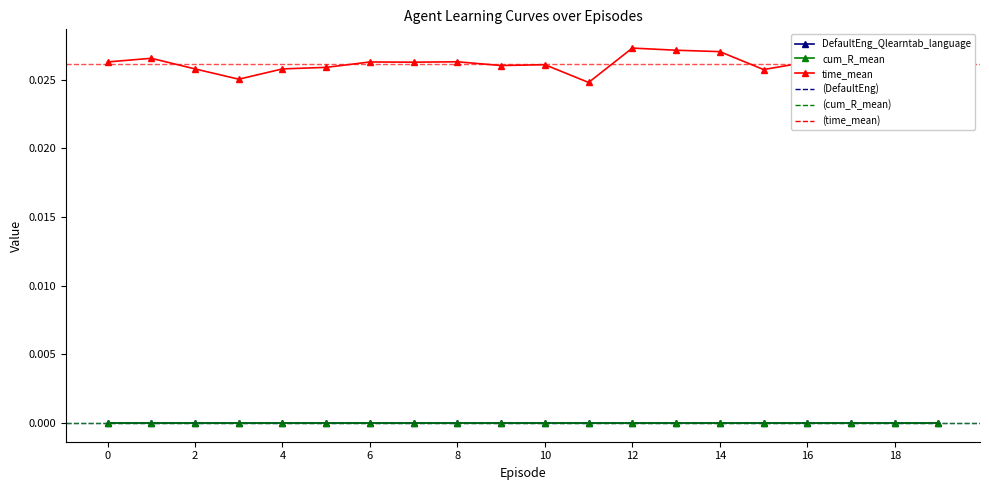

Which series has the largest total across all categories?

time_mean